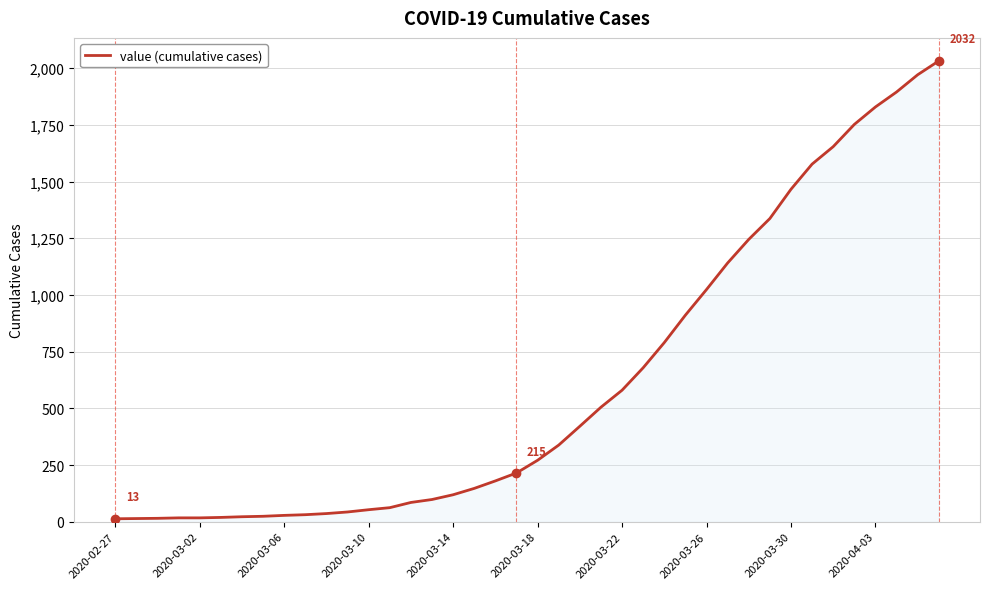

What is the greatest value displayed?

2032